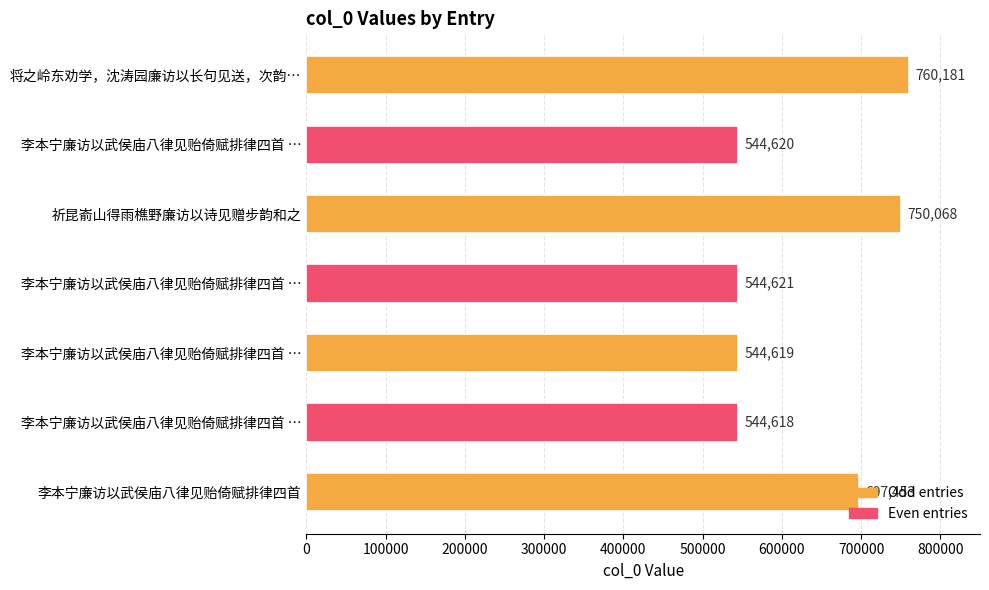

What is the minimum value shown in the chart?

544618